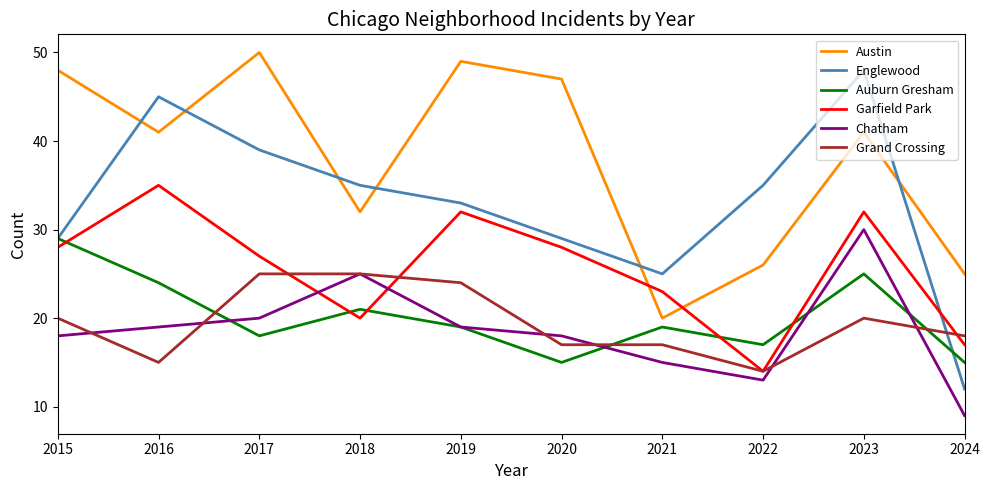

What is the maximum value for Chatham?

30